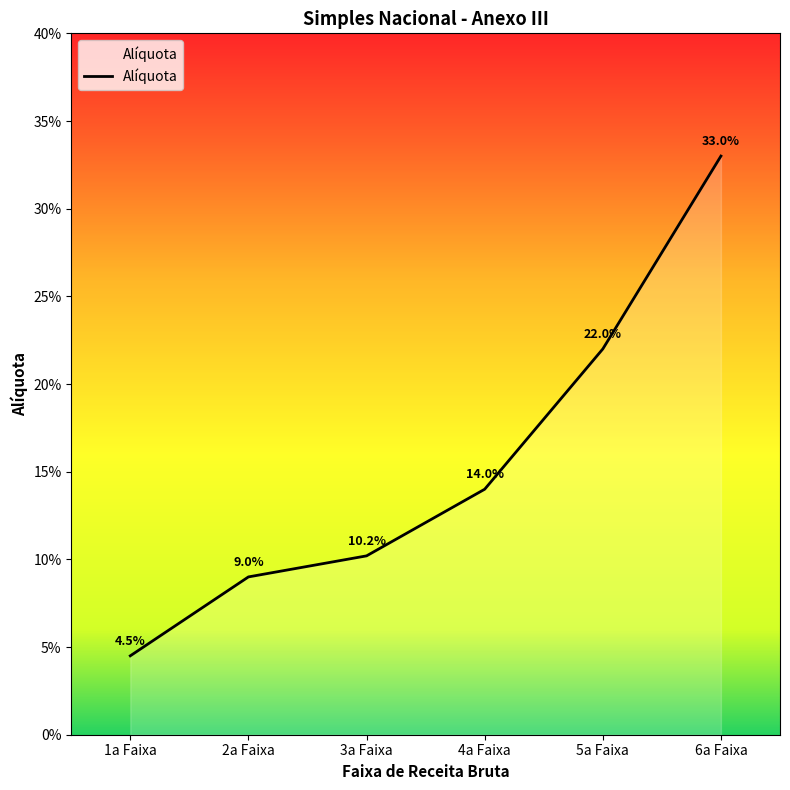

How many values are between 0 and 1?

6